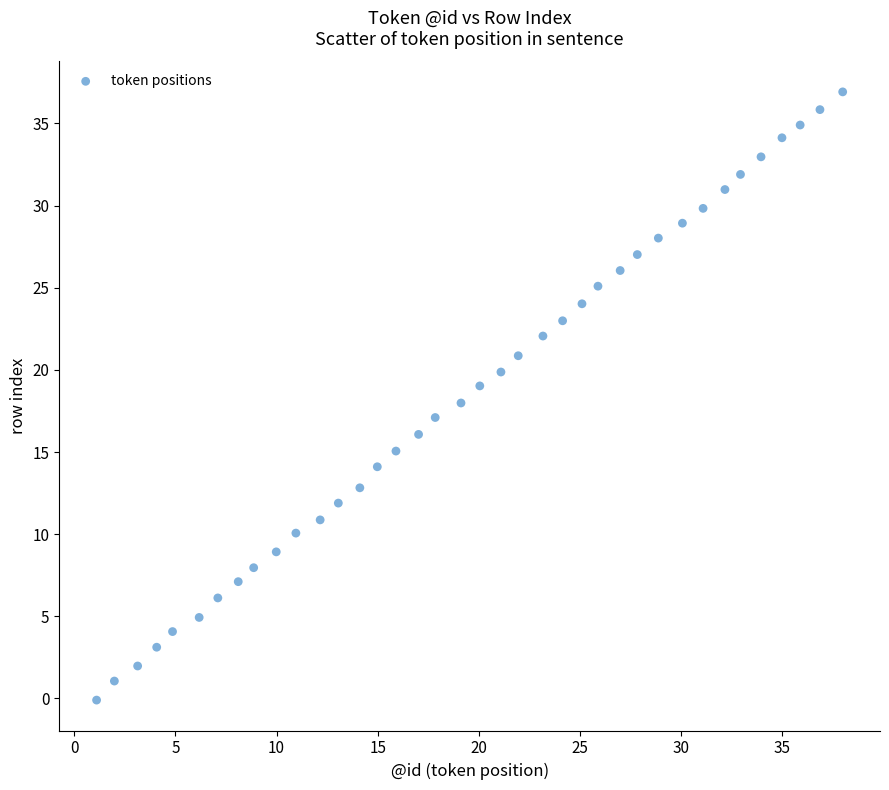

What is the range of X values (max minus min)?

36.9